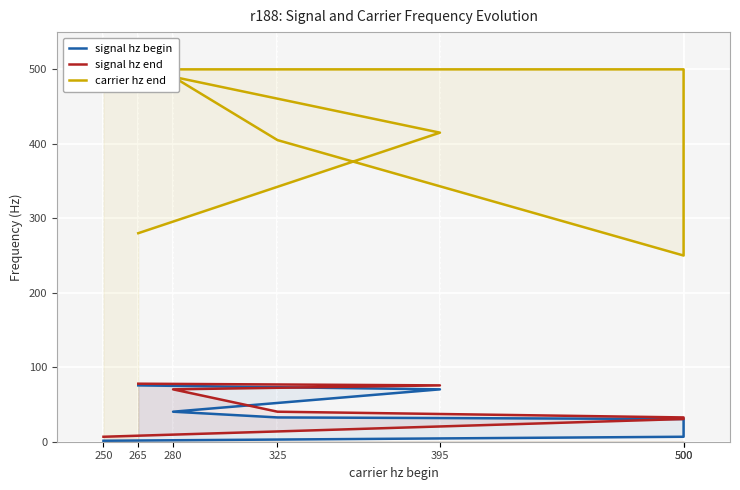

What is the total value across all series at 500?

537.2